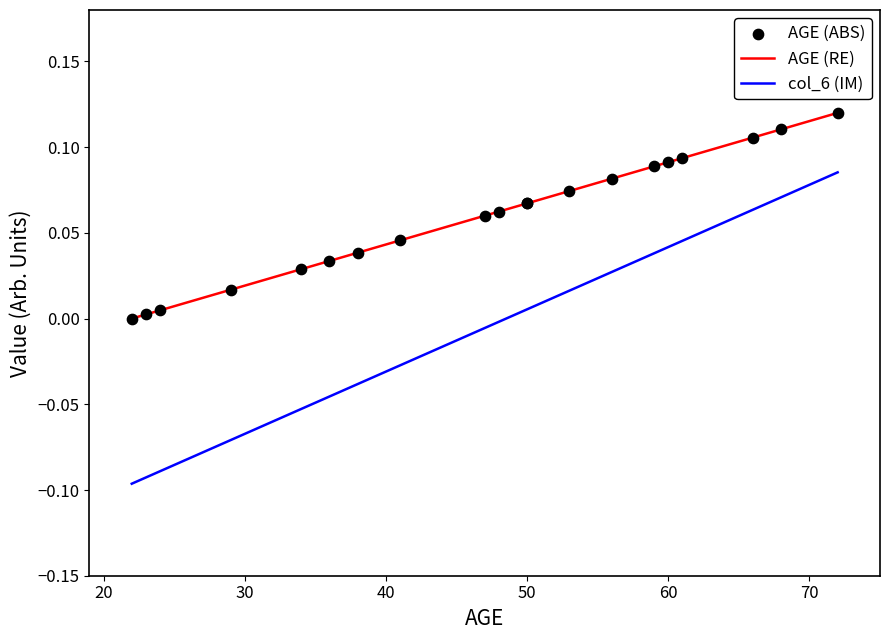

Is the value of AGE (ABS) at 10 greater than the value of col_6 (IM) at 8?

Yes